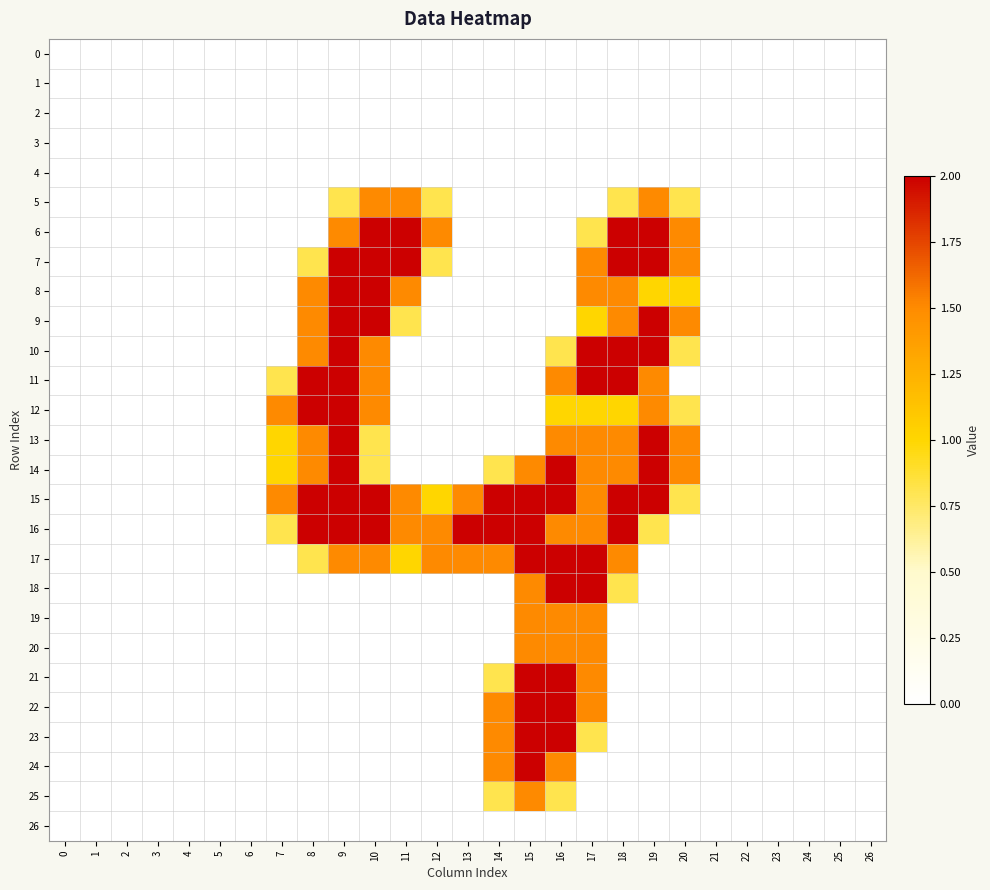

How many distinct data groups are displayed?

27